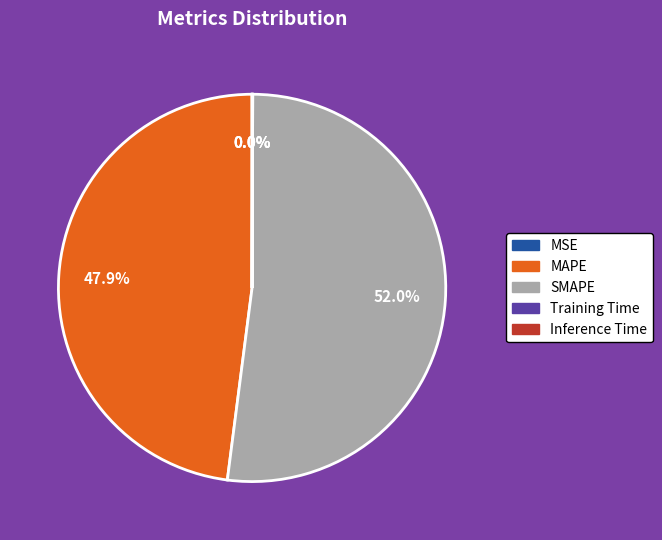

Combined, do SMAPE and MAPE account for over 50%?

Yes